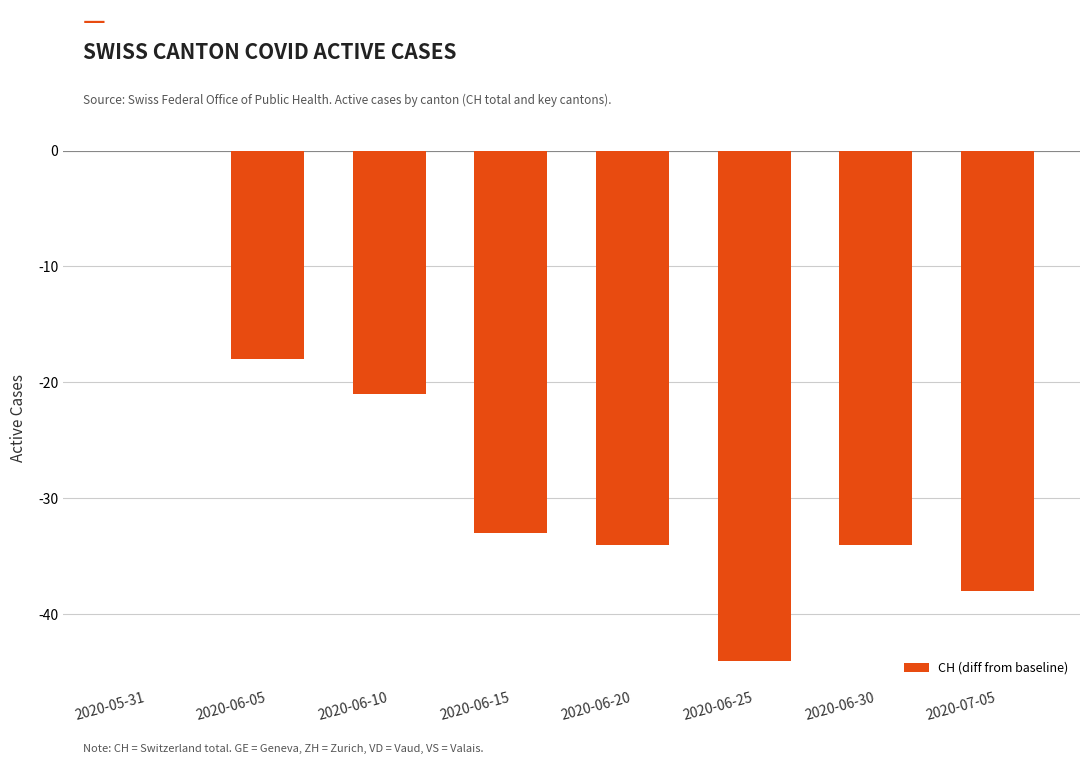

How many categories are shown in the chart?

8